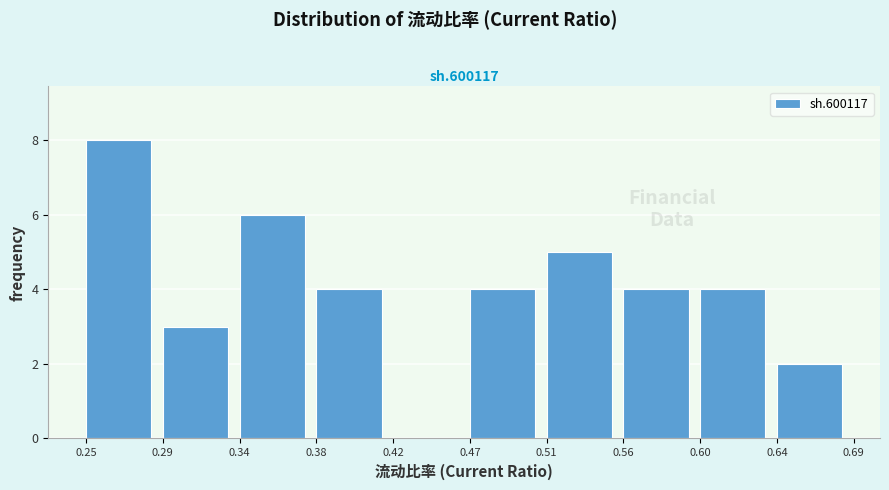

Reading left to right, transcribe this chart: for each bar, give the range it covers on the x-axis and its height. The values are not printed on the chart, so give them approximately, as read against the axis.

0.25 to 0.29: 8
0.29 to 0.34: 3
0.34 to 0.38: 6
0.38 to 0.42: 4
0.42 to 0.47: 0
0.47 to 0.51: 4
0.51 to 0.56: 5
0.56 to 0.60: 4
0.60 to 0.64: 4
0.64 to 0.69: 2